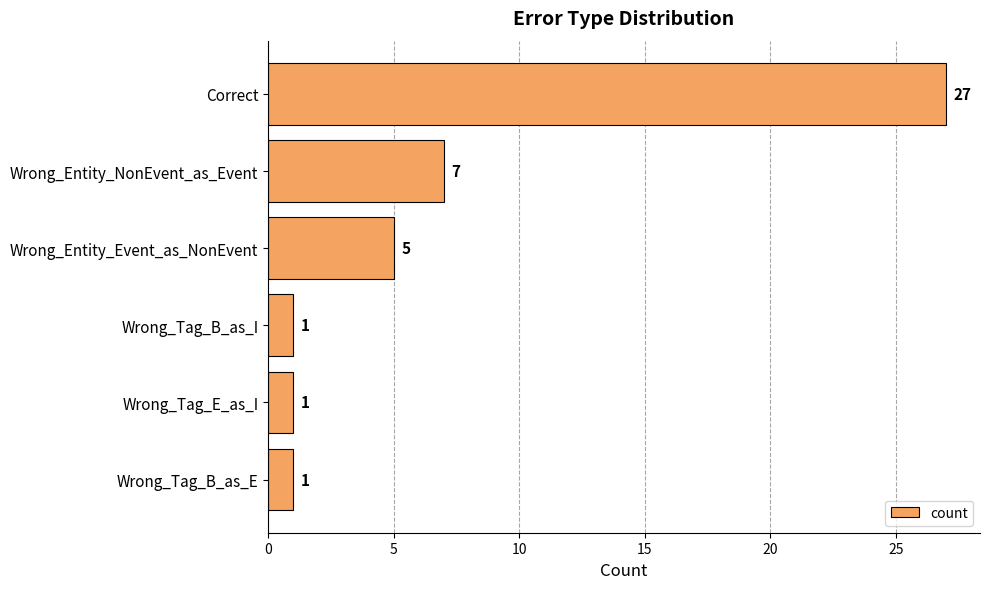

How many data points are less than 5?

3